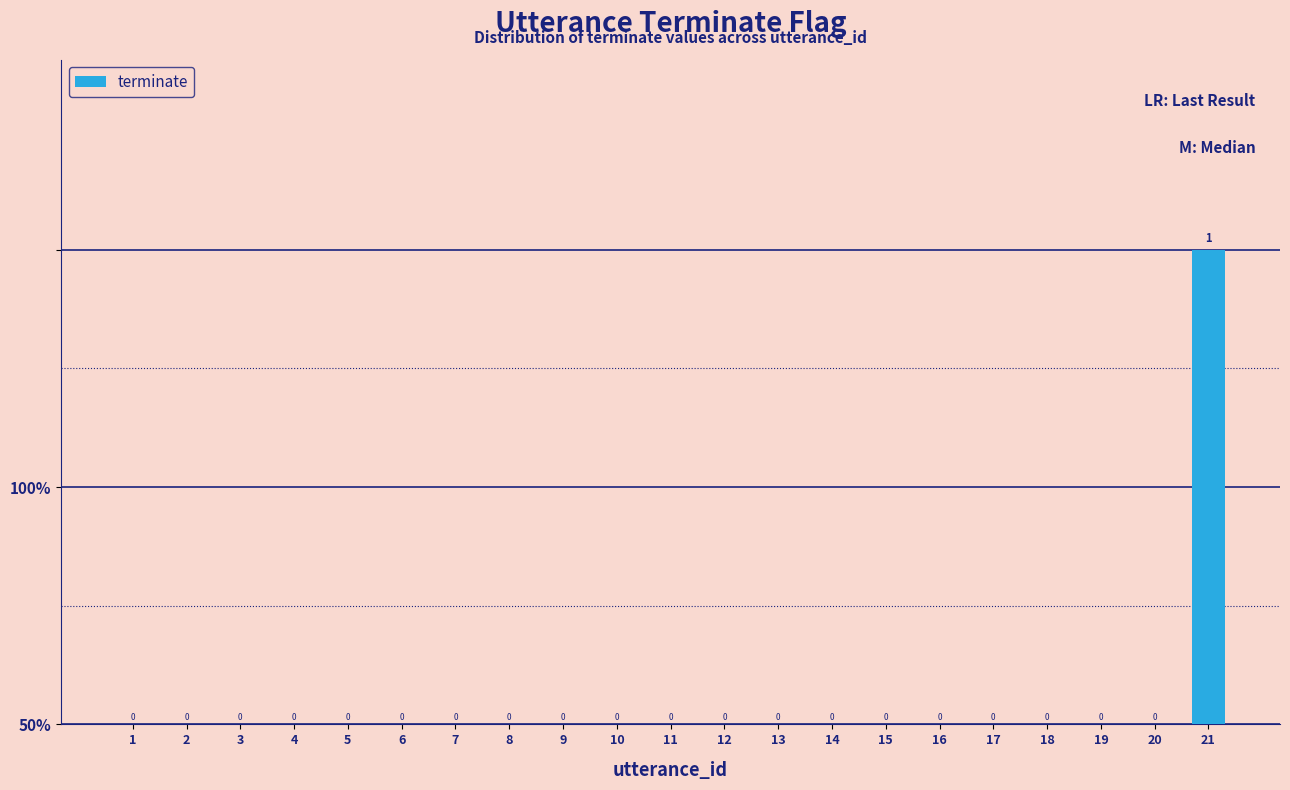

Are the bars horizontal?

No